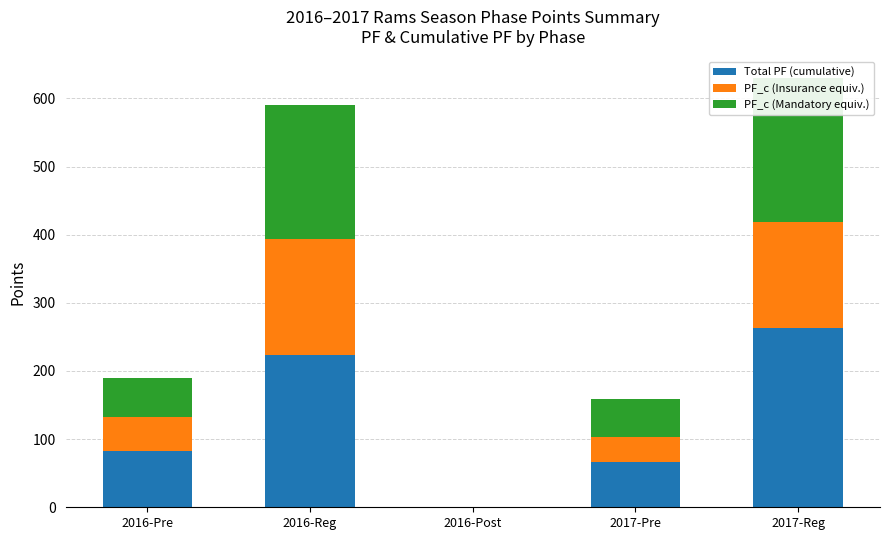

What is the maximum value for Total PF (cumulative)?

263